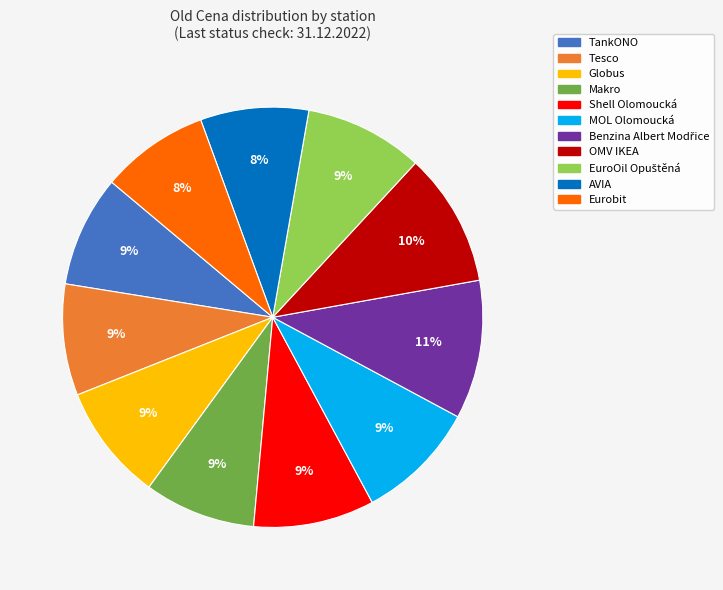

How many segments does this pie chart have?

11